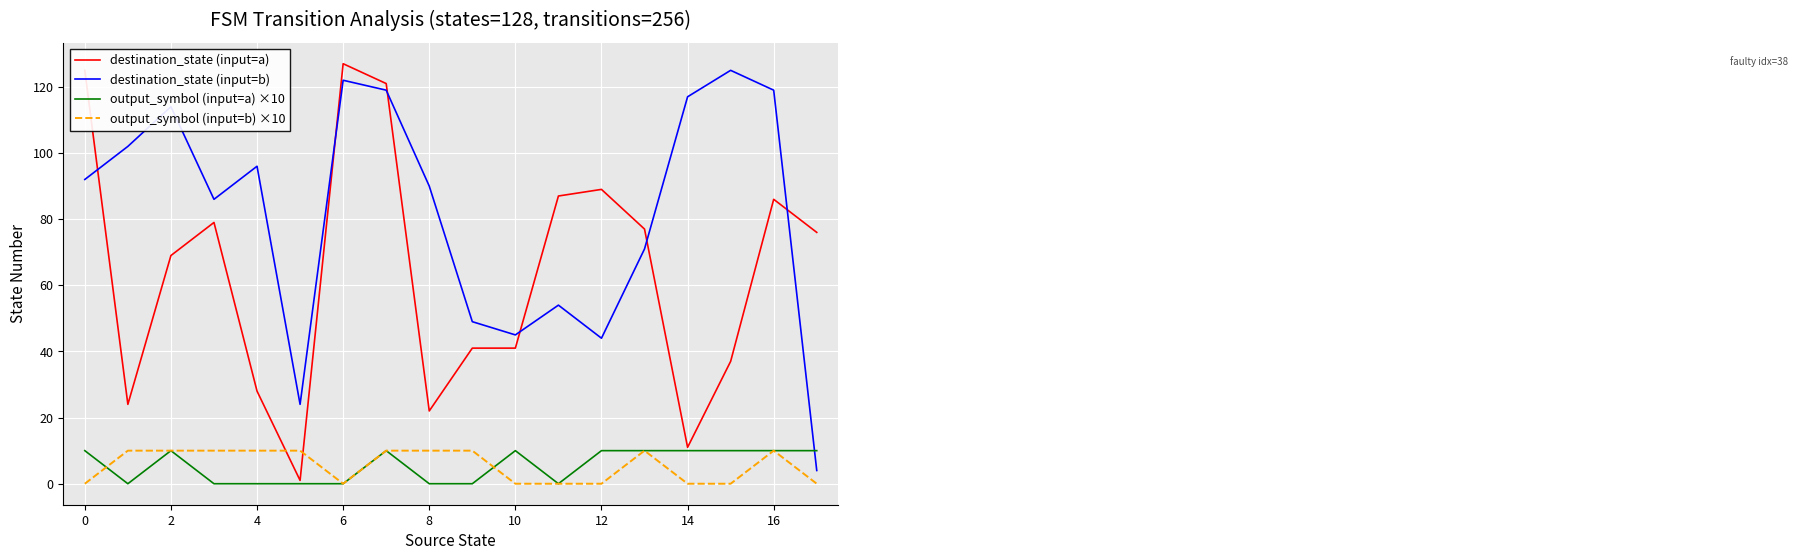

True or false: destination_state (input=b) and output_symbol (input=b) ×10 cross at least once.

False